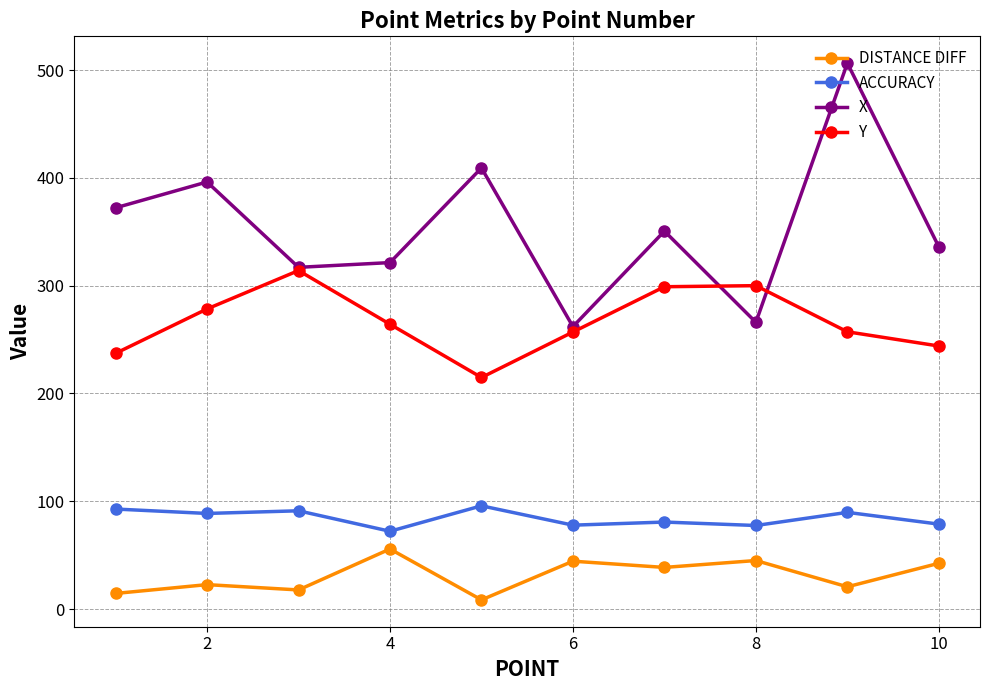

Rank the series by their average value, from highest to lowest.

X, Y, ACCURACY, DISTANCE DIFF